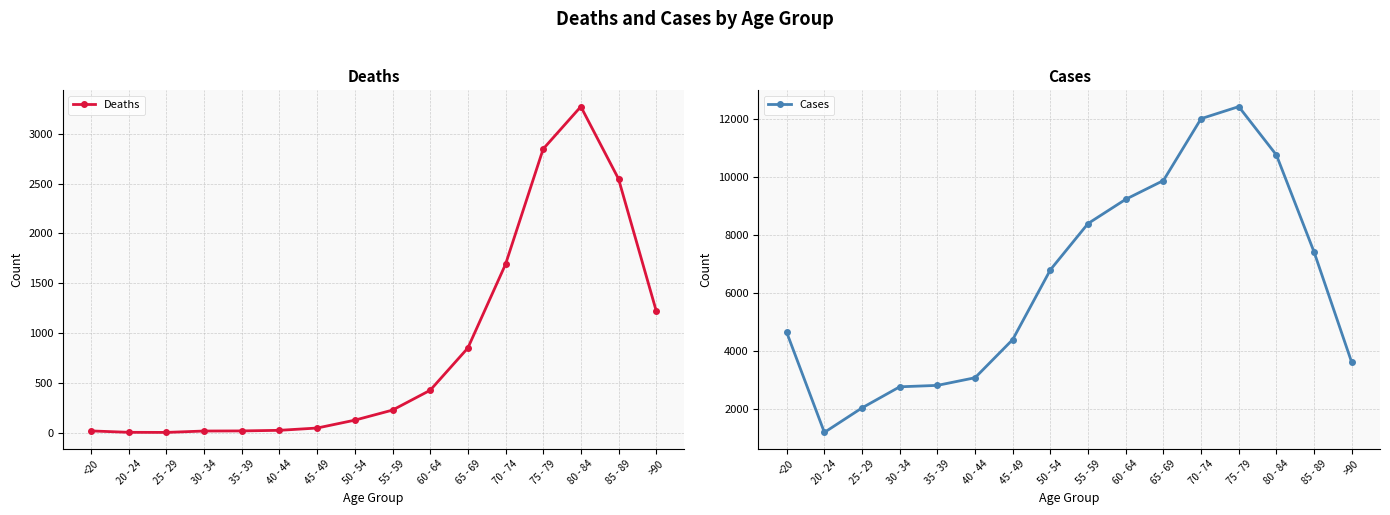

At how many categories does at least one series exceed 12297?

1